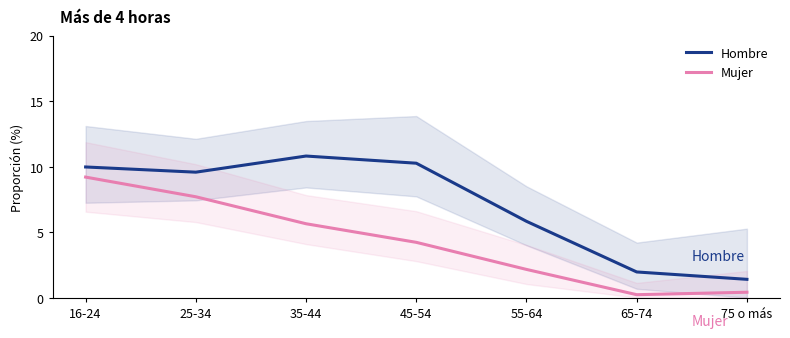

At which category does Mujer reach its first local valley?

65-74